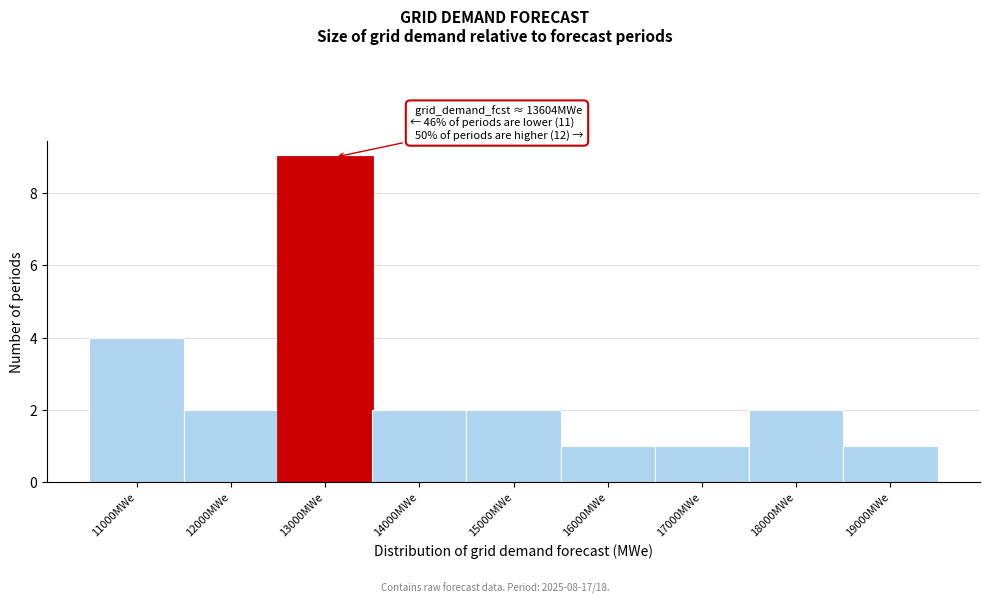

Reading left to right, list all the values displayed in this chart.

11000MWe=4	12000MWe=2	13000MWe=9	14000MWe=2	15000MWe=2	16000MWe=1	17000MWe=1	18000MWe=2	19000MWe=1